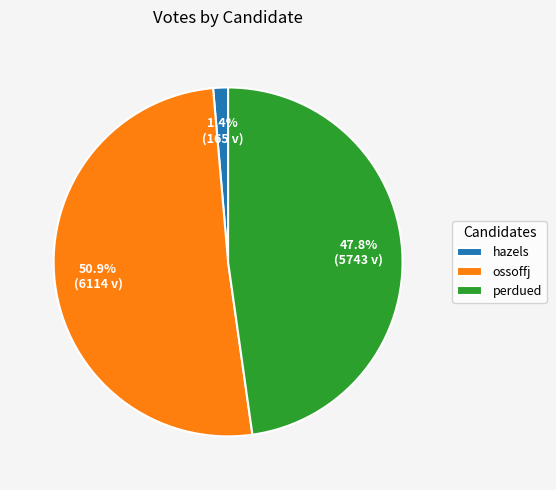

Rank the categories by value from lowest to highest.

hazels, perdued, ossoffj